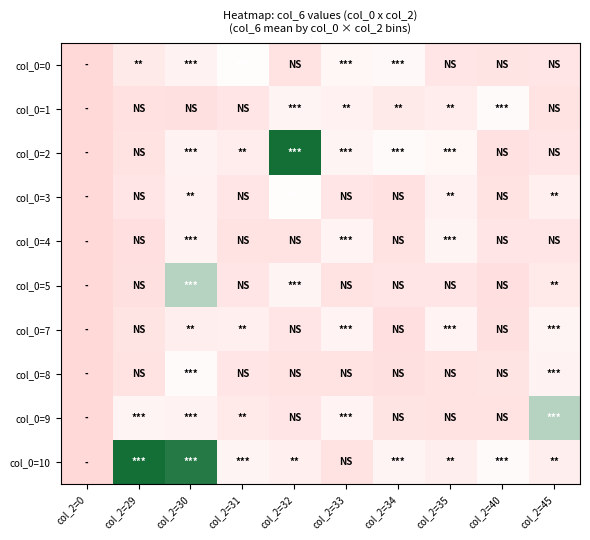

Which label corresponds to the smallest value in the chart?

col_2=0